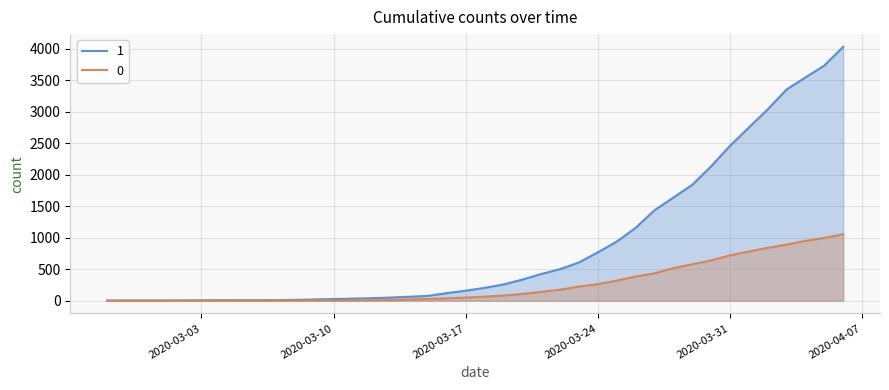

Reading left to right, transcribe all the data shown in this chart.

1: 3	4	4	4	5	6	8	9	9	10	14	20	27	33	40	50	63	77	121	159	204	258	335	424	501	607	768	938	1155	1435	1636	1838	2131	2457	2747	3035	3351	3542	3731	4028
0: 0	0	0	0	0	0	0	0	0	1	2	2	2	4	6	11	20	28	37	51	65	82	108	140	175	225	263	319	384	435	517	578	639	720	781	839	890	950	996	1054